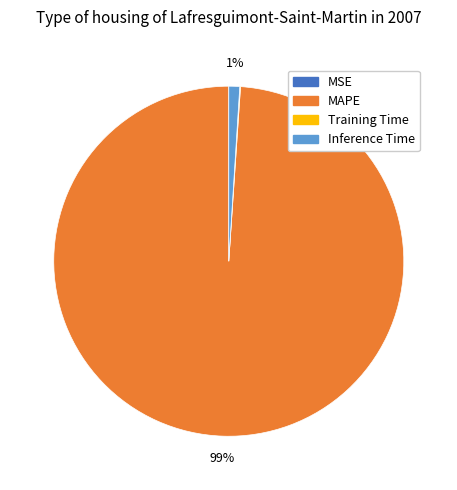

To the nearest percent, what is the difference between the largest and smallest slice percentages?

99%